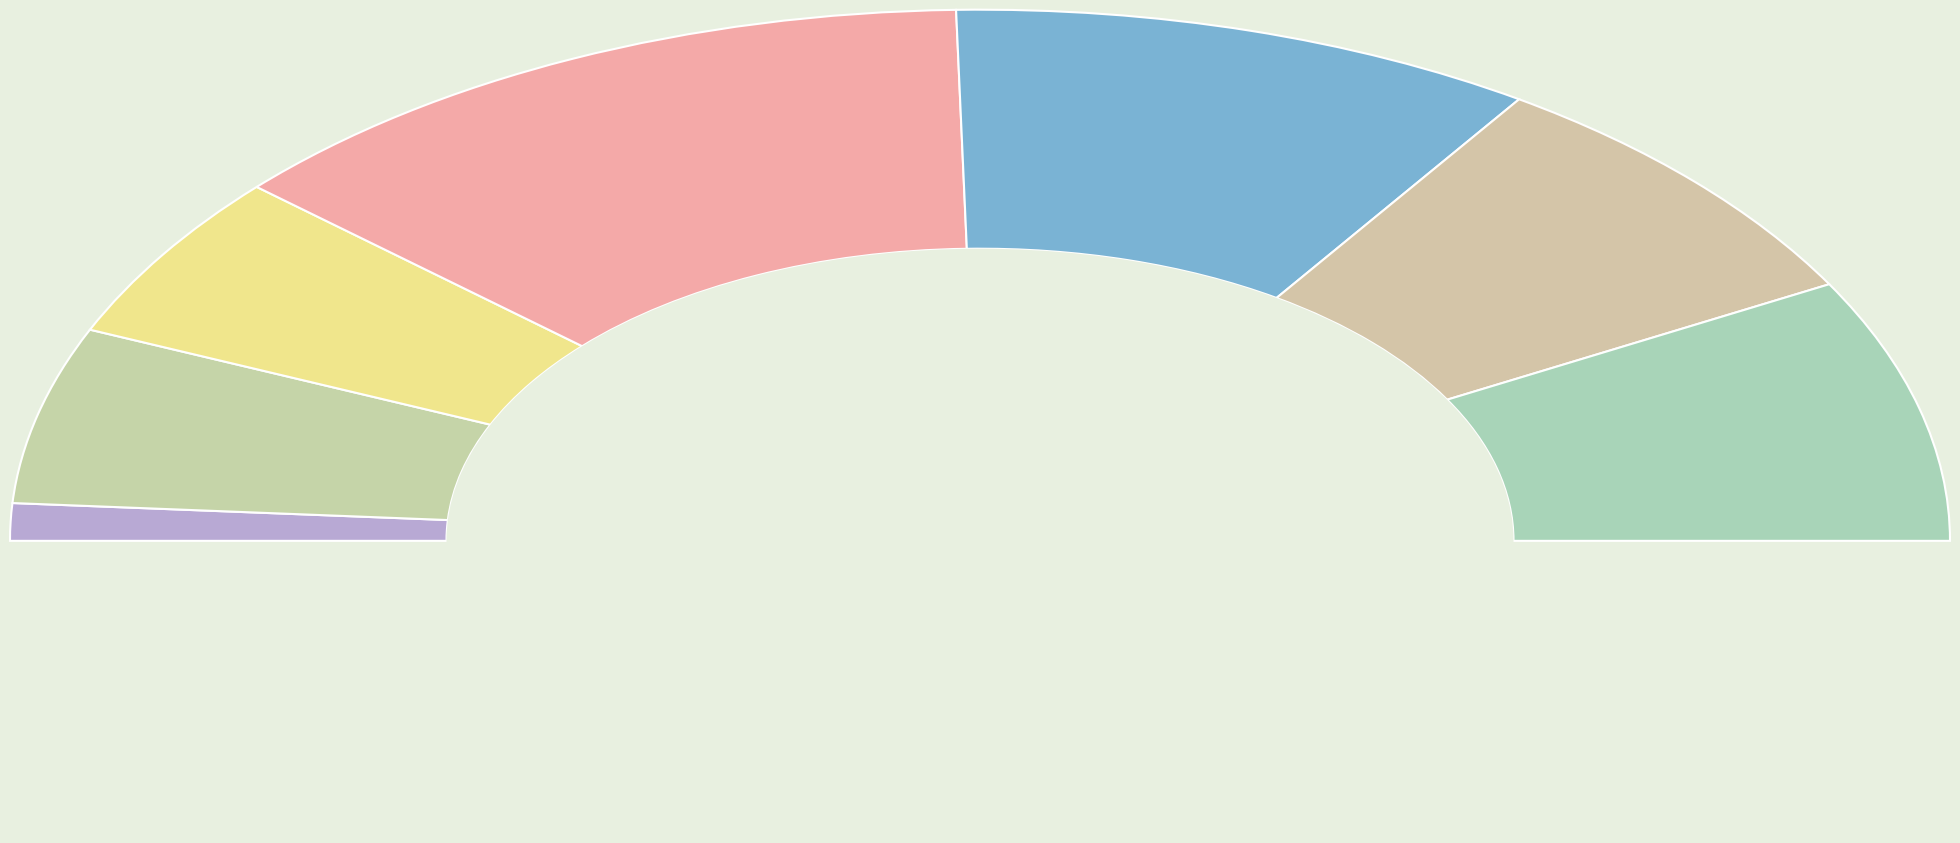

To the nearest percent, what percentage of the pie is 덕포제2동?

16%